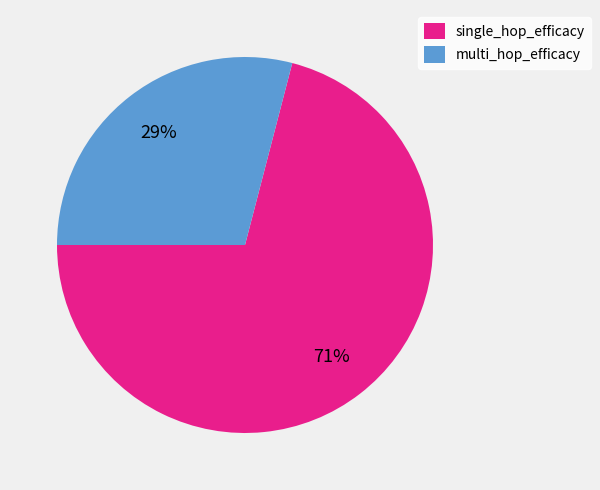

To the nearest percent, what is the combined percentage of single_hop_efficacy and multi_hop_efficacy?

100%